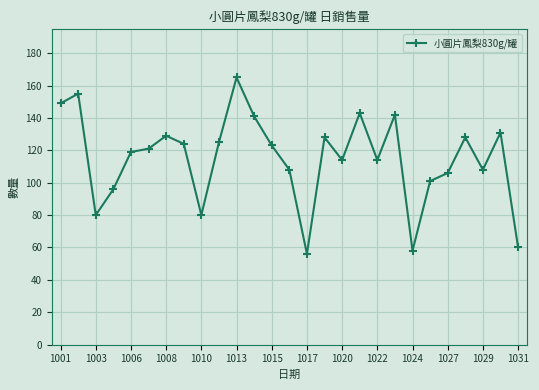

True or false: the data has more than 0 interior local peaks.

True